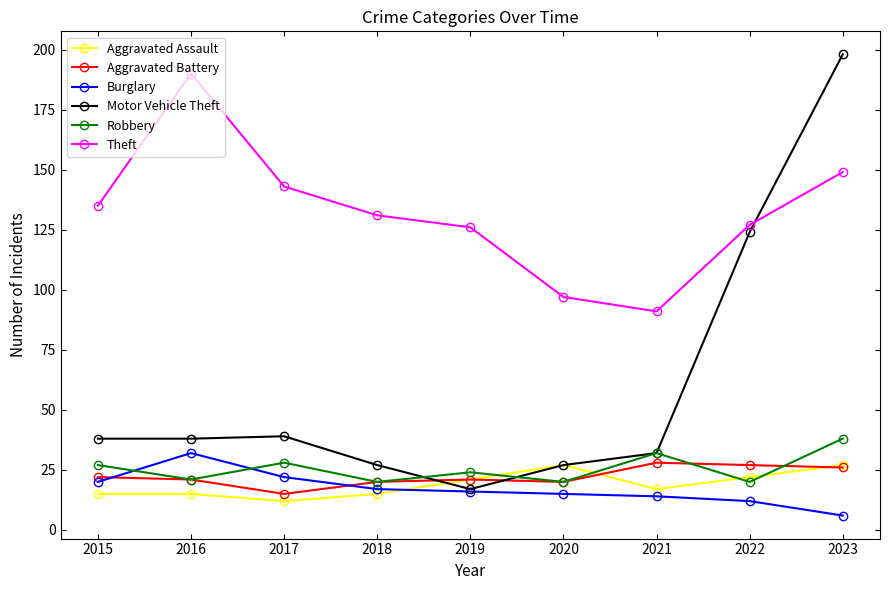

Reading left to right, list all the values displayed in this chart.

Aggravated Assault: 15	15	12	15	21	27	17	22	27
Aggravated Battery: 22	21	15	20	21	20	28	27	26
Burglary: 20	32	22	17	16	15	14	12	6
Motor Vehicle Theft: 38	38	39	27	17	27	32	124	198
Robbery: 27	21	28	20	24	20	32	20	38
Theft: 135	190	143	131	126	97	91	127	149